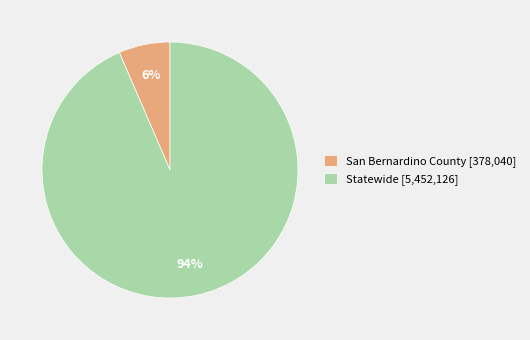

To the nearest percent, what percentage of the pie is San Bernardino County?

6%